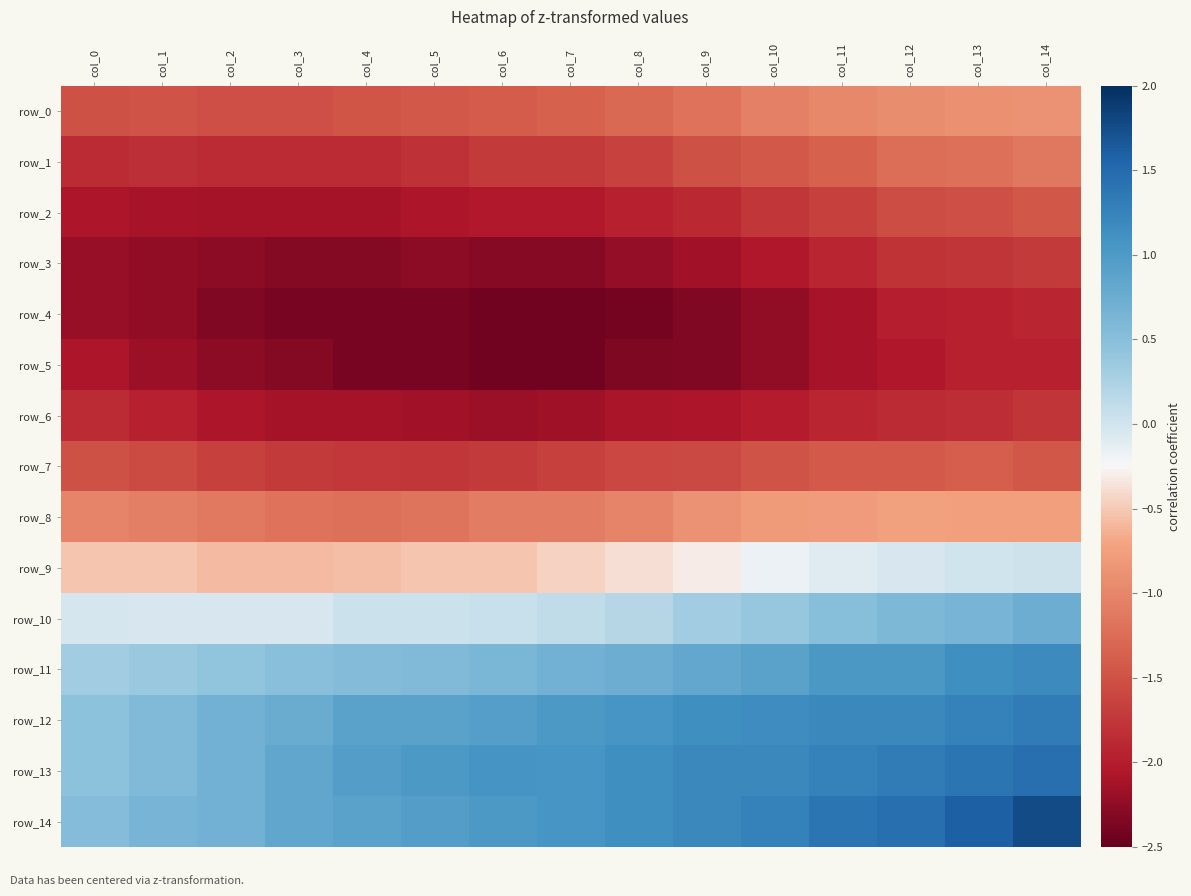

How many values in the row_14 series exceed 1?

9